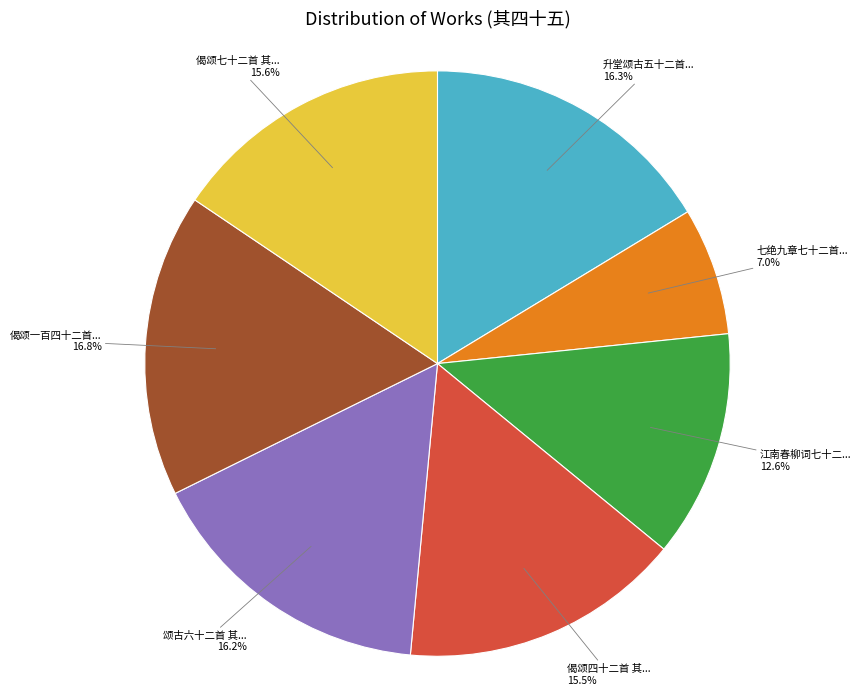

Is there a majority slice in this chart?

No